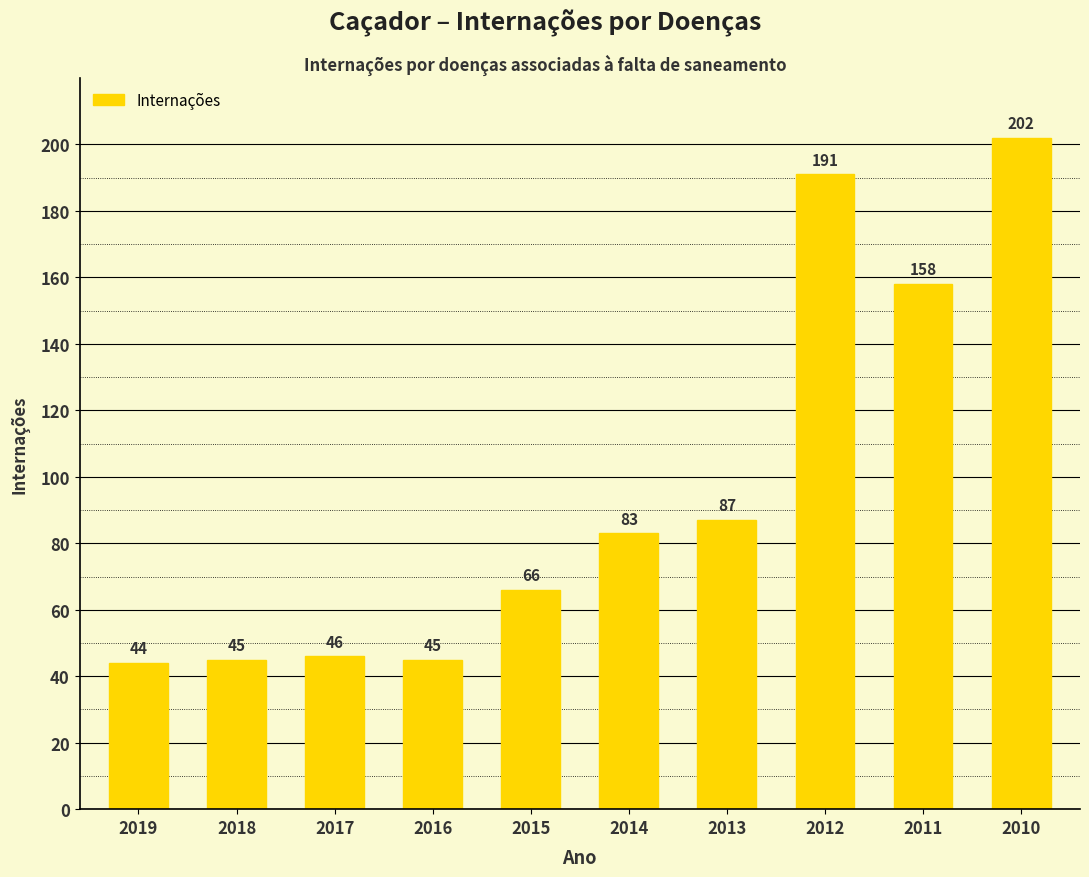

Reading right to left, list all the values displayed in this chart.

202	158	191	87	83	66	45	46	45	44